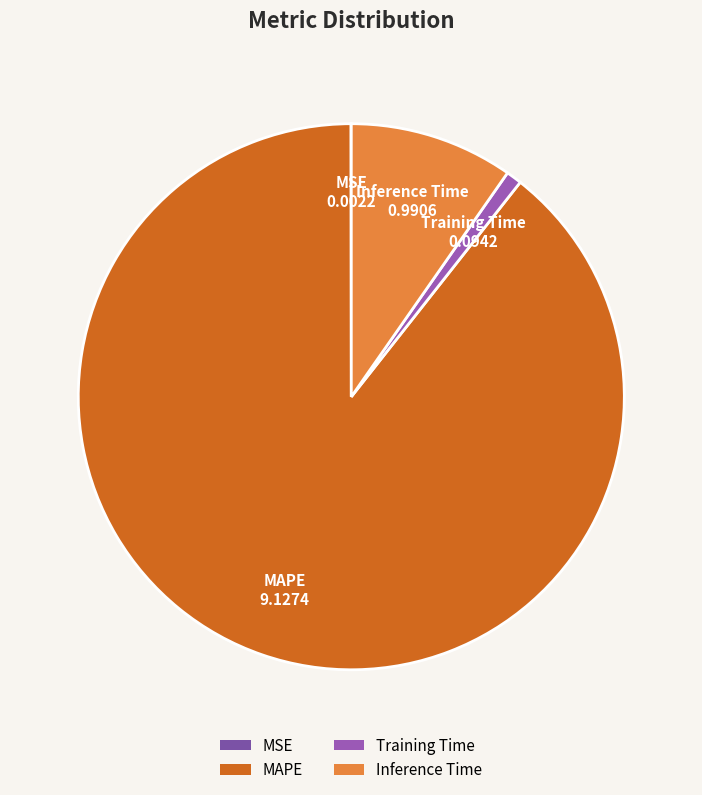

Is it true that Inference Time is 18% of the pie?

False